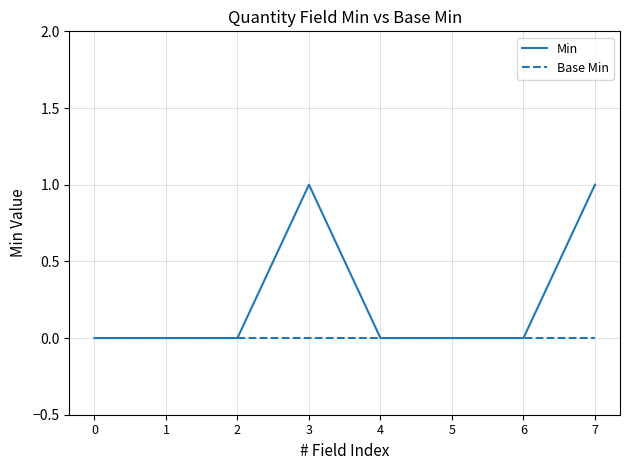

The value of Base Min at 0 is 0. True or false?

True